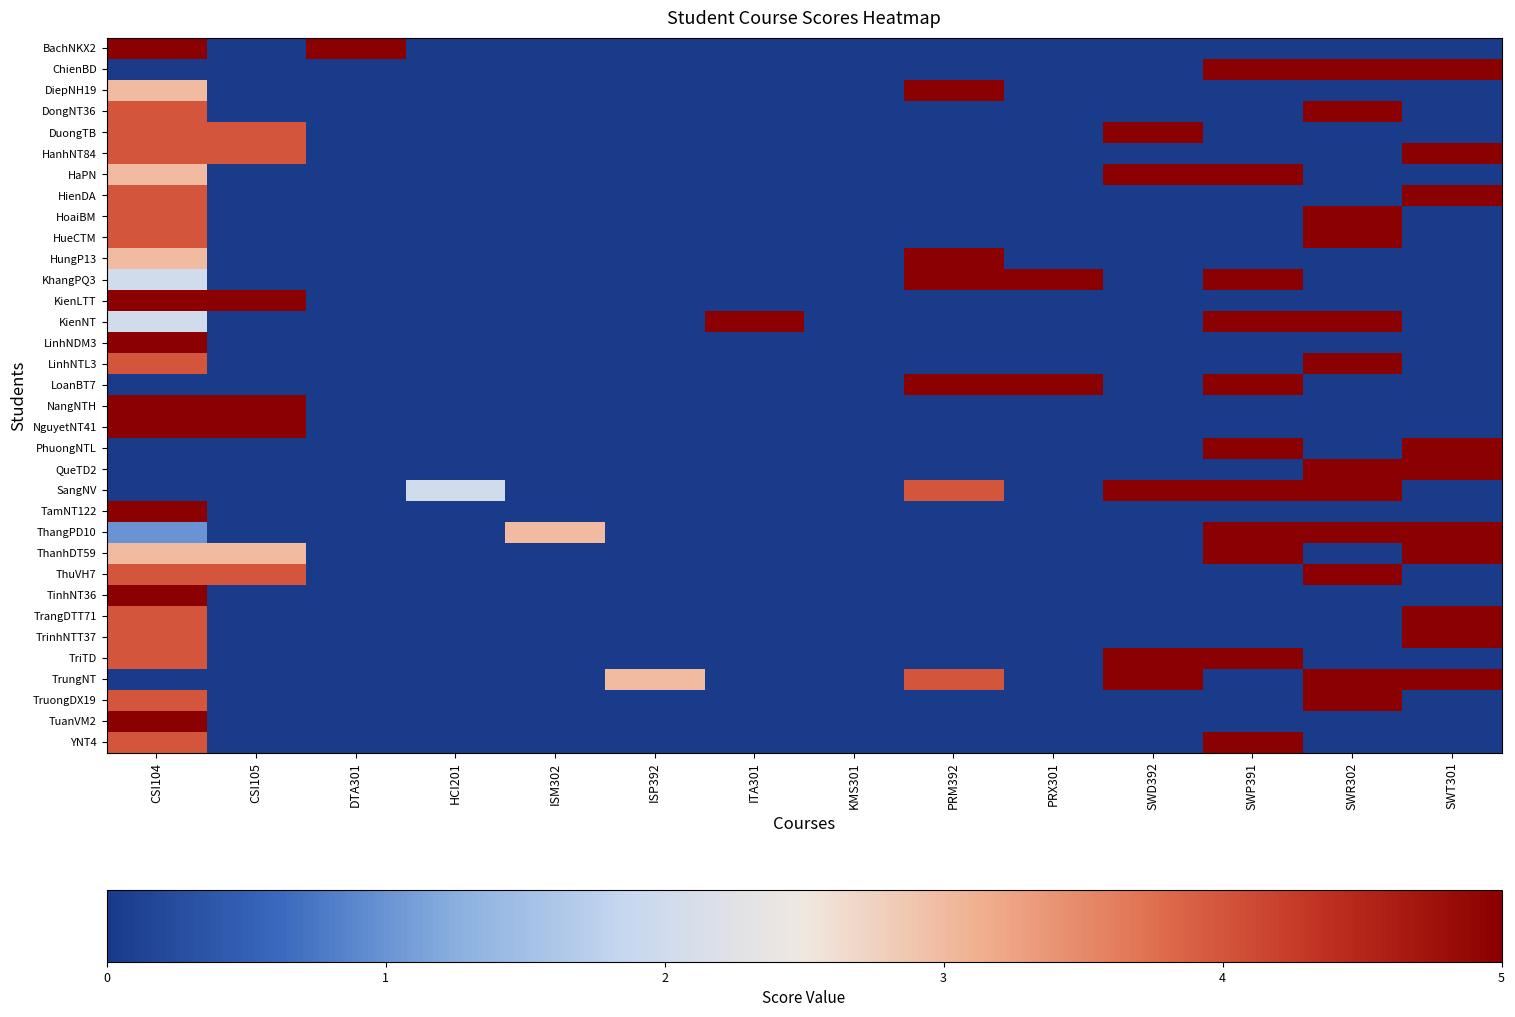

Reading left to right, list all the values displayed in this chart.

BachNKX2: CSI104=5	CSI105=0	DTA301=5	HCI201=0	ISM302=0	ISP392=0	ITA301=0	KMS301=0	PRM392=0	PRX301=0	SWD392=0	SWP391=0	SWR302=0	SWT301=0
ChienBD: CSI104=0	CSI105=0	DTA301=0	HCI201=0	ISM302=0	ISP392=0	ITA301=0	KMS301=0	PRM392=0	PRX301=0	SWD392=0	SWP391=5	SWR302=5	SWT301=5
DiepNH19: CSI104=3	CSI105=0	DTA301=0	HCI201=0	ISM302=0	ISP392=0	ITA301=0	KMS301=0	PRM392=5	PRX301=0	SWD392=0	SWP391=0	SWR302=0	SWT301=0
DongNT36: CSI104=4	CSI105=0	DTA301=0	HCI201=0	ISM302=0	ISP392=0	ITA301=0	KMS301=0	PRM392=0	PRX301=0	SWD392=0	SWP391=0	SWR302=5	SWT301=0
DuongTB: CSI104=4	CSI105=4	DTA301=0	HCI201=0	ISM302=0	ISP392=0	ITA301=0	KMS301=0	PRM392=0	PRX301=0	SWD392=5	SWP391=0	SWR302=0	SWT301=0
HanhNT84: CSI104=4	CSI105=4	DTA301=0	HCI201=0	ISM302=0	ISP392=0	ITA301=0	KMS301=0	PRM392=0	PRX301=0	SWD392=0	SWP391=0	SWR302=0	SWT301=5
HaPN: CSI104=3	CSI105=0	DTA301=0	HCI201=0	ISM302=0	ISP392=0	ITA301=0	KMS301=0	PRM392=0	PRX301=0	SWD392=5	SWP391=5	SWR302=0	SWT301=0
HienDA: CSI104=4	CSI105=0	DTA301=0	HCI201=0	ISM302=0	ISP392=0	ITA301=0	KMS301=0	PRM392=0	PRX301=0	SWD392=0	SWP391=0	SWR302=0	SWT301=5
HoaiBM: CSI104=4	CSI105=0	DTA301=0	HCI201=0	ISM302=0	ISP392=0	ITA301=0	KMS301=0	PRM392=0	PRX301=0	SWD392=0	SWP391=0	SWR302=5	SWT301=0
HueCTM: CSI104=4	CSI105=0	DTA301=0	HCI201=0	ISM302=0	ISP392=0	ITA301=0	KMS301=0	PRM392=0	PRX301=0	SWD392=0	SWP391=0	SWR302=5	SWT301=0
HungP13: CSI104=3	CSI105=0	DTA301=0	HCI201=0	ISM302=0	ISP392=0	ITA301=0	KMS301=0	PRM392=5	PRX301=0	SWD392=0	SWP391=0	SWR302=0	SWT301=0
KhangPQ3: CSI104=2	CSI105=0	DTA301=0	HCI201=0	ISM302=0	ISP392=0	ITA301=0	KMS301=0	PRM392=5	PRX301=5	SWD392=0	SWP391=5	SWR302=0	SWT301=0
KienLTT: CSI104=5	CSI105=5	DTA301=0	HCI201=0	ISM302=0	ISP392=0	ITA301=0	KMS301=0	PRM392=0	PRX301=0	SWD392=0	SWP391=0	SWR302=0	SWT301=0
KienNT: CSI104=2	CSI105=0	DTA301=0	HCI201=0	ISM302=0	ISP392=0	ITA301=5	KMS301=0	PRM392=0	PRX301=0	SWD392=0	SWP391=5	SWR302=5	SWT301=0
LinhNDM3: CSI104=5	CSI105=0	DTA301=0	HCI201=0	ISM302=0	ISP392=0	ITA301=0	KMS301=0	PRM392=0	PRX301=0	SWD392=0	SWP391=0	SWR302=0	SWT301=0
LinhNTL3: CSI104=4	CSI105=0	DTA301=0	HCI201=0	ISM302=0	ISP392=0	ITA301=0	KMS301=0	PRM392=0	PRX301=0	SWD392=0	SWP391=0	SWR302=5	SWT301=0
LoanBT7: CSI104=0	CSI105=0	DTA301=0	HCI201=0	ISM302=0	ISP392=0	ITA301=0	KMS301=0	PRM392=5	PRX301=5	SWD392=0	SWP391=5	SWR302=0	SWT301=0
NangNTH: CSI104=5	CSI105=5	DTA301=0	HCI201=0	ISM302=0	ISP392=0	ITA301=0	KMS301=0	PRM392=0	PRX301=0	SWD392=0	SWP391=0	SWR302=0	SWT301=0
NguyetNT41: CSI104=5	CSI105=5	DTA301=0	HCI201=0	ISM302=0	ISP392=0	ITA301=0	KMS301=0	PRM392=0	PRX301=0	SWD392=0	SWP391=0	SWR302=0	SWT301=0
PhuongNTL: CSI104=0	CSI105=0	DTA301=0	HCI201=0	ISM302=0	ISP392=0	ITA301=0	KMS301=0	PRM392=0	PRX301=0	SWD392=0	SWP391=5	SWR302=0	SWT301=5
QueTD2: CSI104=0	CSI105=0	DTA301=0	HCI201=0	ISM302=0	ISP392=0	ITA301=0	KMS301=0	PRM392=0	PRX301=0	SWD392=0	SWP391=0	SWR302=5	SWT301=5
SangNV: CSI104=0	CSI105=0	DTA301=0	HCI201=2	ISM302=0	ISP392=0	ITA301=0	KMS301=0	PRM392=4	PRX301=0	SWD392=5	SWP391=5	SWR302=5	SWT301=0
TamNT122: CSI104=5	CSI105=0	DTA301=0	HCI201=0	ISM302=0	ISP392=0	ITA301=0	KMS301=0	PRM392=0	PRX301=0	SWD392=0	SWP391=0	SWR302=0	SWT301=0
ThangPD10: CSI104=1	CSI105=0	DTA301=0	HCI201=0	ISM302=3	ISP392=0	ITA301=0	KMS301=0	PRM392=0	PRX301=0	SWD392=0	SWP391=5	SWR302=5	SWT301=5
ThanhDT59: CSI104=3	CSI105=3	DTA301=0	HCI201=0	ISM302=0	ISP392=0	ITA301=0	KMS301=0	PRM392=0	PRX301=0	SWD392=0	SWP391=5	SWR302=0	SWT301=5
ThuVH7: CSI104=4	CSI105=4	DTA301=0	HCI201=0	ISM302=0	ISP392=0	ITA301=0	KMS301=0	PRM392=0	PRX301=0	SWD392=0	SWP391=0	SWR302=5	SWT301=0
TinhNT36: CSI104=5	CSI105=0	DTA301=0	HCI201=0	ISM302=0	ISP392=0	ITA301=0	KMS301=0	PRM392=0	PRX301=0	SWD392=0	SWP391=0	SWR302=0	SWT301=0
TrangDTT71: CSI104=4	CSI105=0	DTA301=0	HCI201=0	ISM302=0	ISP392=0	ITA301=0	KMS301=0	PRM392=0	PRX301=0	SWD392=0	SWP391=0	SWR302=0	SWT301=5
TrinhNTT37: CSI104=4	CSI105=0	DTA301=0	HCI201=0	ISM302=0	ISP392=0	ITA301=0	KMS301=0	PRM392=0	PRX301=0	SWD392=0	SWP391=0	SWR302=0	SWT301=5
TriTD: CSI104=4	CSI105=0	DTA301=0	HCI201=0	ISM302=0	ISP392=0	ITA301=0	KMS301=0	PRM392=0	PRX301=0	SWD392=5	SWP391=5	SWR302=0	SWT301=0
TrungNT: CSI104=0	CSI105=0	DTA301=0	HCI201=0	ISM302=0	ISP392=3	ITA301=0	KMS301=0	PRM392=4	PRX301=0	SWD392=5	SWP391=0	SWR302=5	SWT301=5
TruongDX19: CSI104=4	CSI105=0	DTA301=0	HCI201=0	ISM302=0	ISP392=0	ITA301=0	KMS301=0	PRM392=0	PRX301=0	SWD392=0	SWP391=0	SWR302=5	SWT301=0
TuanVM2: CSI104=5	CSI105=0	DTA301=0	HCI201=0	ISM302=0	ISP392=0	ITA301=0	KMS301=0	PRM392=0	PRX301=0	SWD392=0	SWP391=0	SWR302=0	SWT301=0
YNT4: CSI104=4	CSI105=0	DTA301=0	HCI201=0	ISM302=0	ISP392=0	ITA301=0	KMS301=0	PRM392=0	PRX301=0	SWD392=0	SWP391=5	SWR302=0	SWT301=0